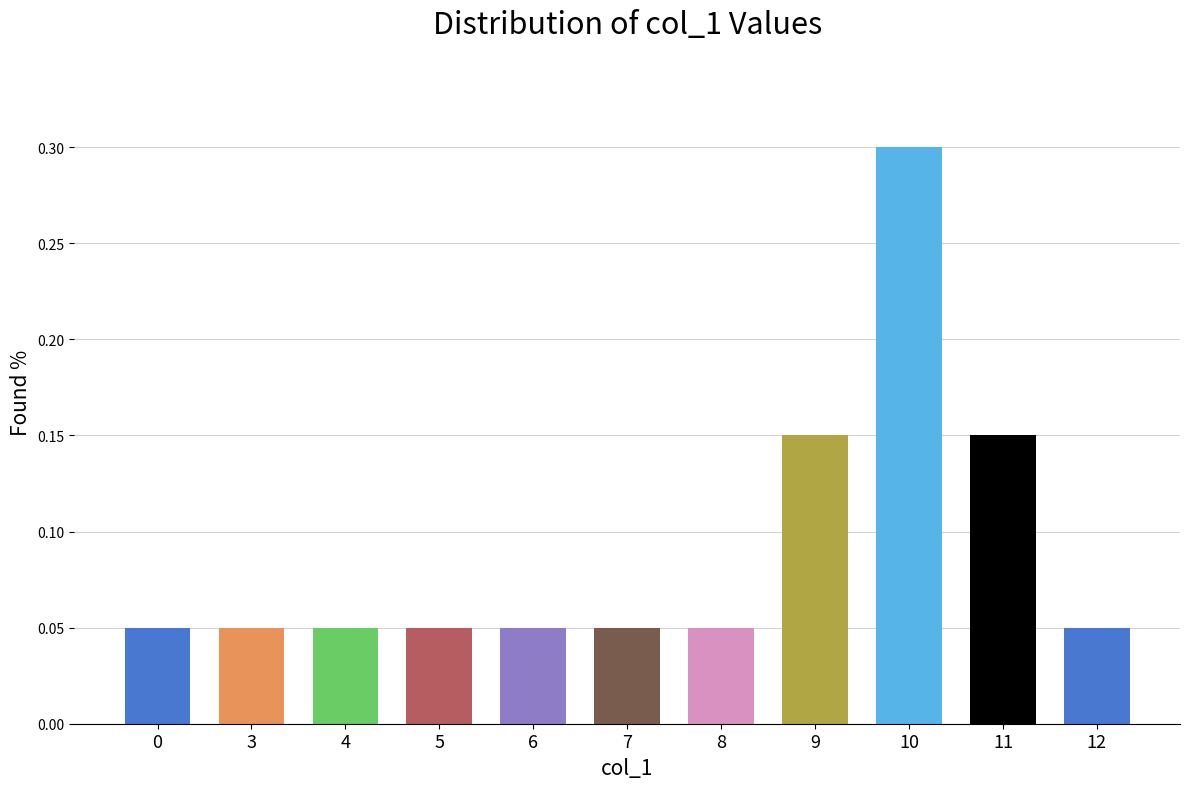

How many values are between 0 and 1?

11